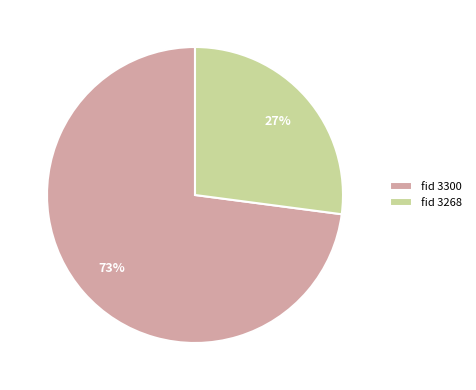

Is it true that fid 3300 is 67% of the pie?

False